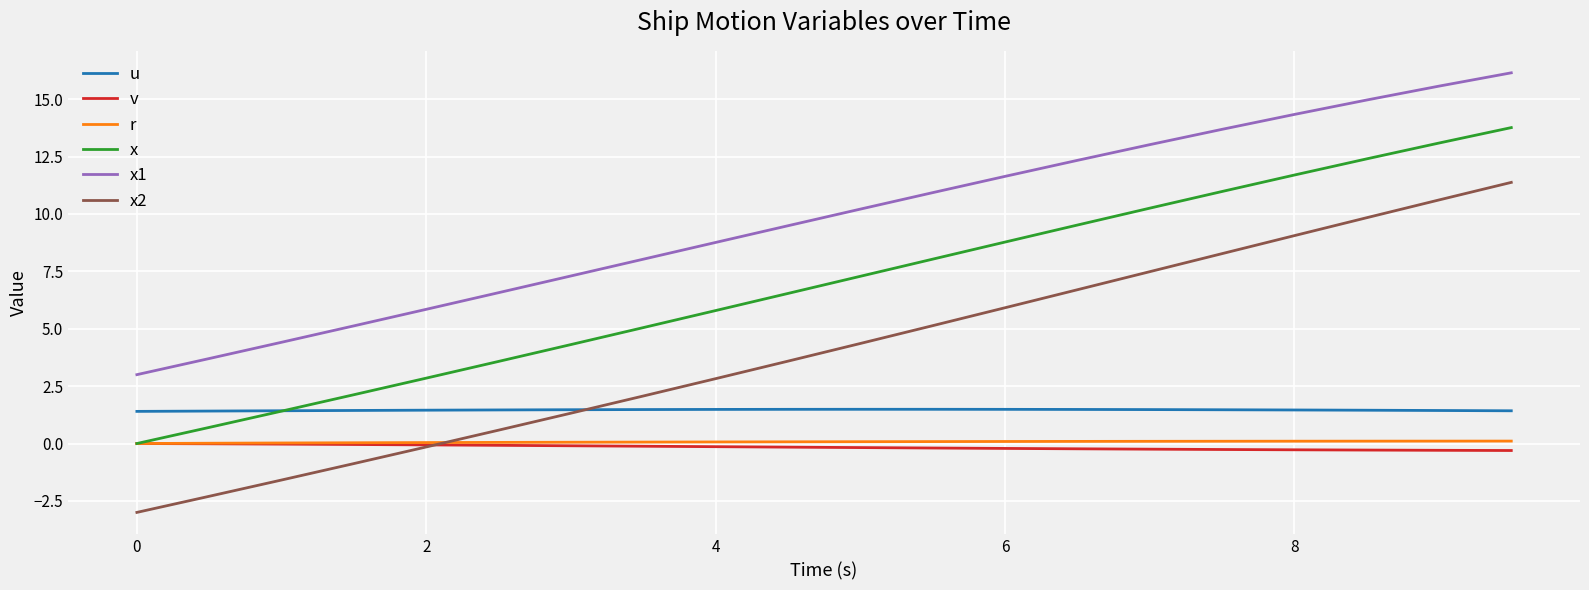

How many times do x and u cross each other?

1